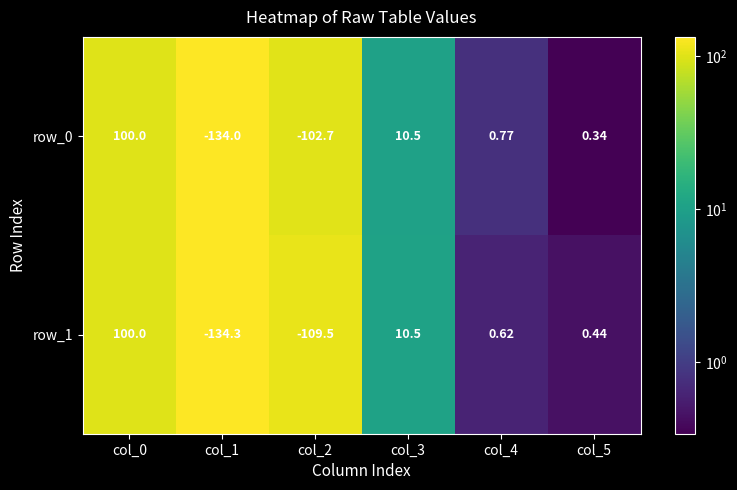

At how many categories does at least one series exceed 40?

1